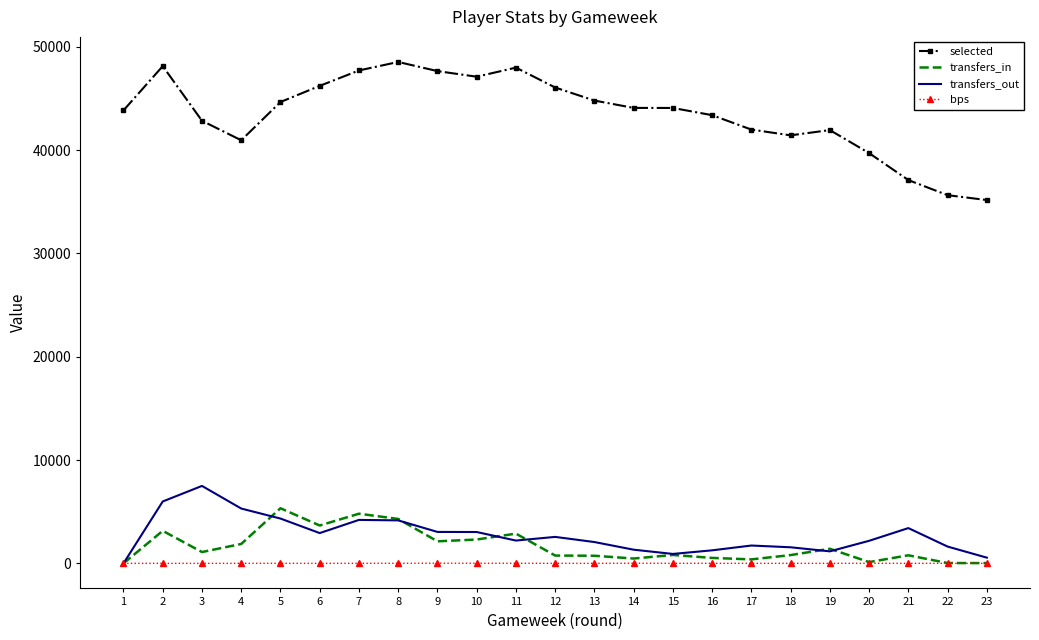

Which series has the largest total across all categories?

selected